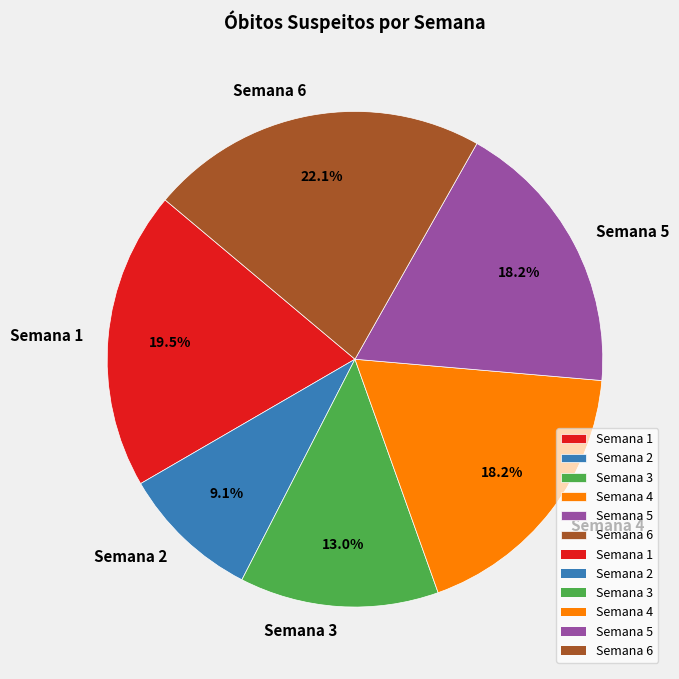

What is the ratio of the value at Semana 2 to the value at Semana 6?

0.4